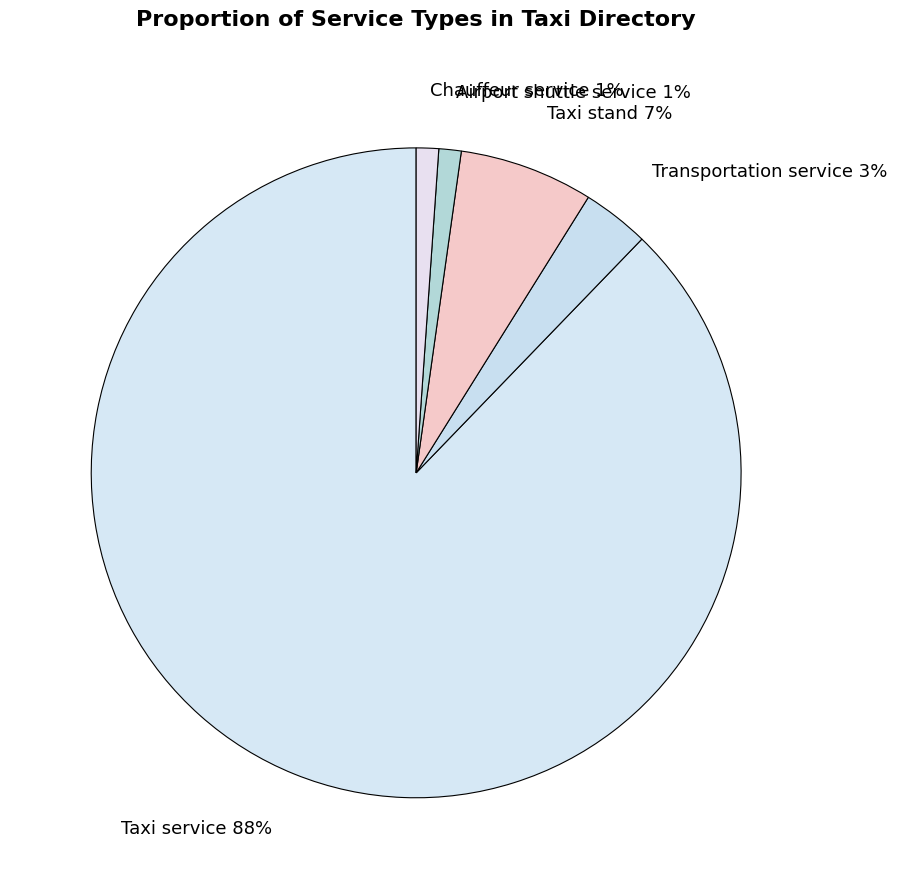

Which category accounts for the majority?

Taxi service